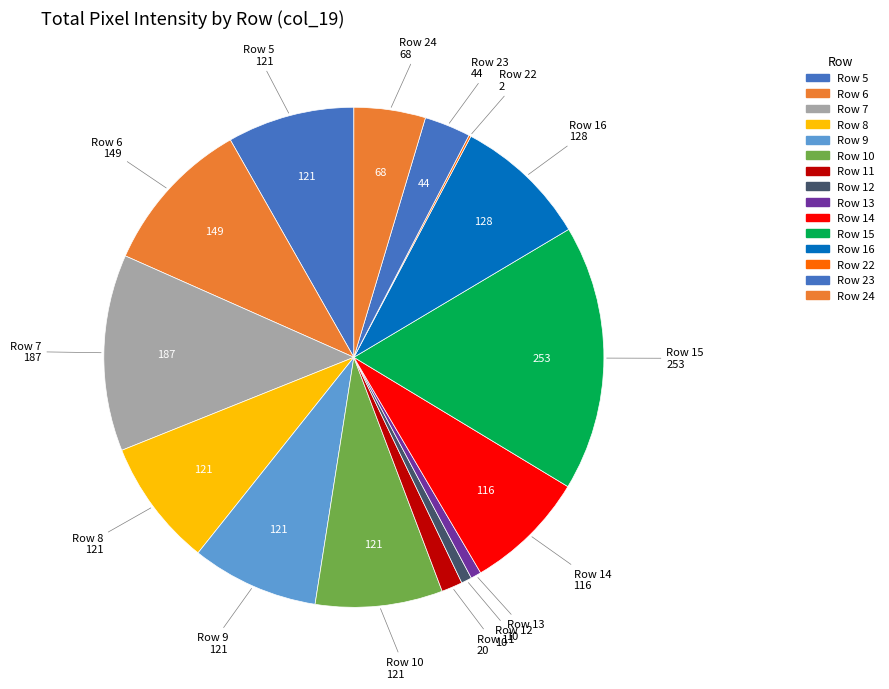

Which category has the biggest portion of the pie?

Row 15